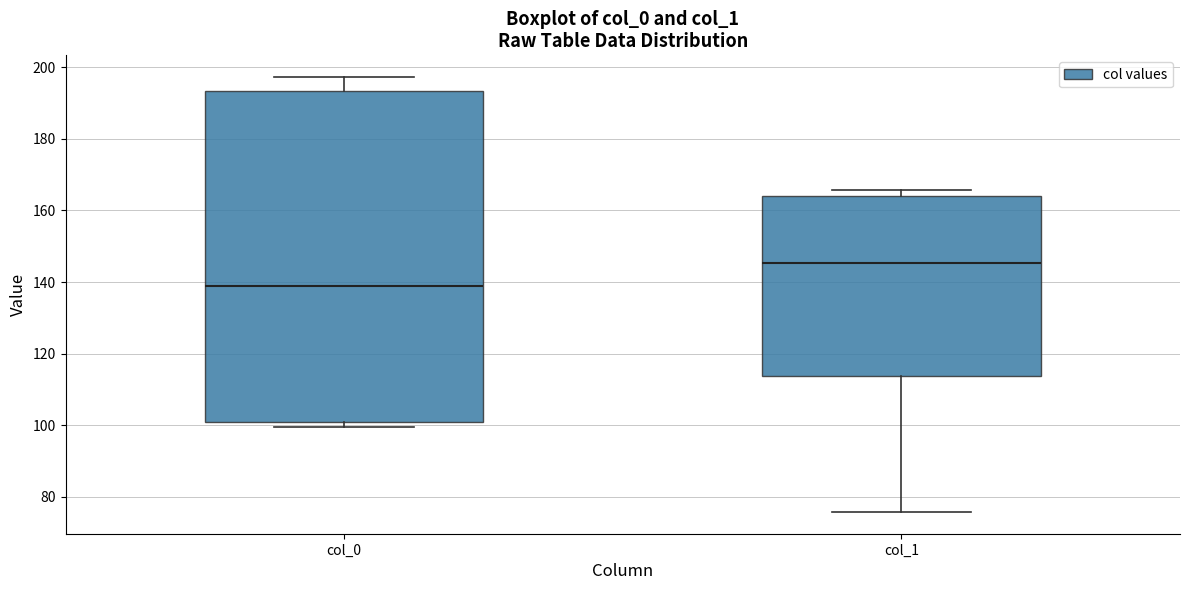

Reading left to right, read every box against the y-axis: the position of its median line, the range the box covers, and the ends of its whiskers. The values are not printed on the chart, so give them approximately, as read against the axis.

col_0: median 138, box 102 to 194, whiskers 100 to 198
col_1: median 146, box 114 to 164, whiskers 76 to 166